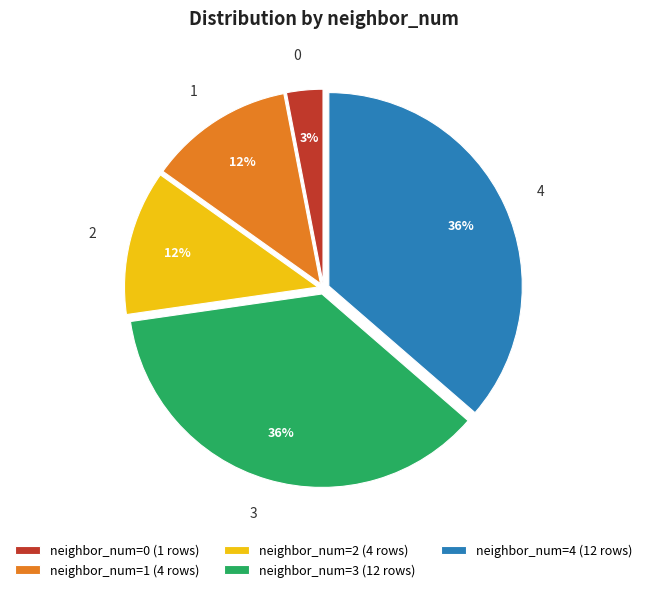

Approximately how many times larger is the value at neighbor_num=1 (4 rows) compared to neighbor_num=3 (12 rows)?

0.3